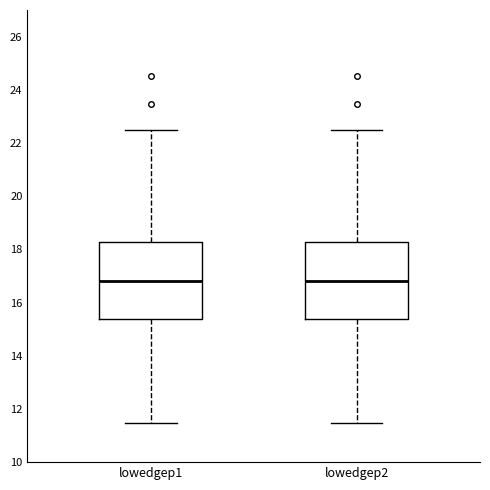

Reading left to right, transcribe this box plot: for each box, give where its median line is, the range the box spans, and where its two whiskers end, as read against the y-axis. The values are not printed on the chart, so give them approximately, as read against the axis.

lowedgep1: median 16.8, box 15.4 to 18.2, whiskers 11.4 to 22.4
lowedgep2: median 16.8, box 15.4 to 18.2, whiskers 11.4 to 22.4